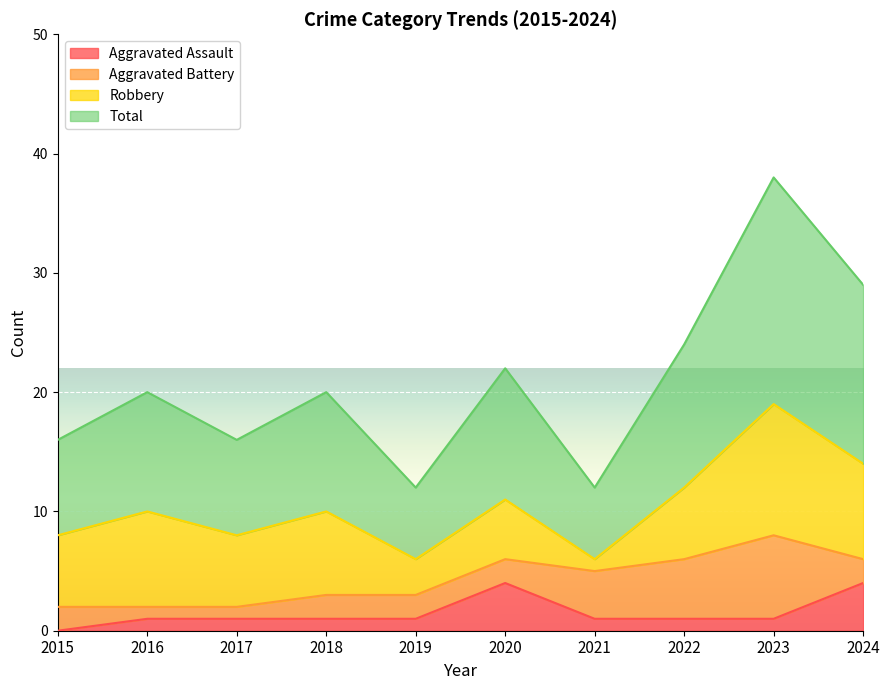

What is the difference between the maximum and minimum values in the Total series?

26